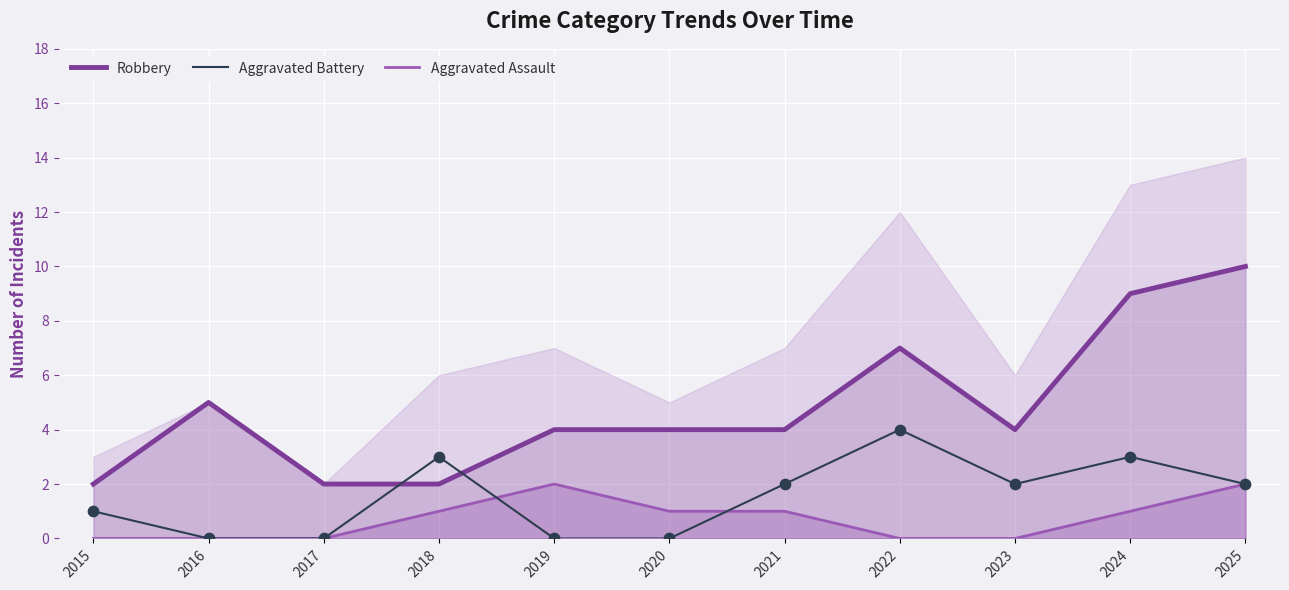

Which series has the largest Y range (max minus min)?

Robbery